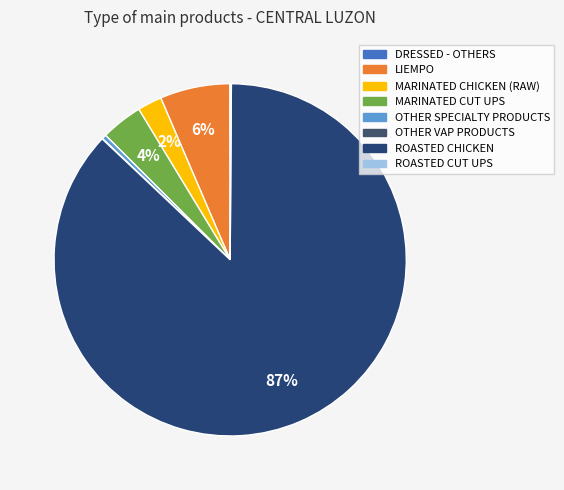

What portion of the pie excludes OTHER VAP PRODUCTS?

100.0%